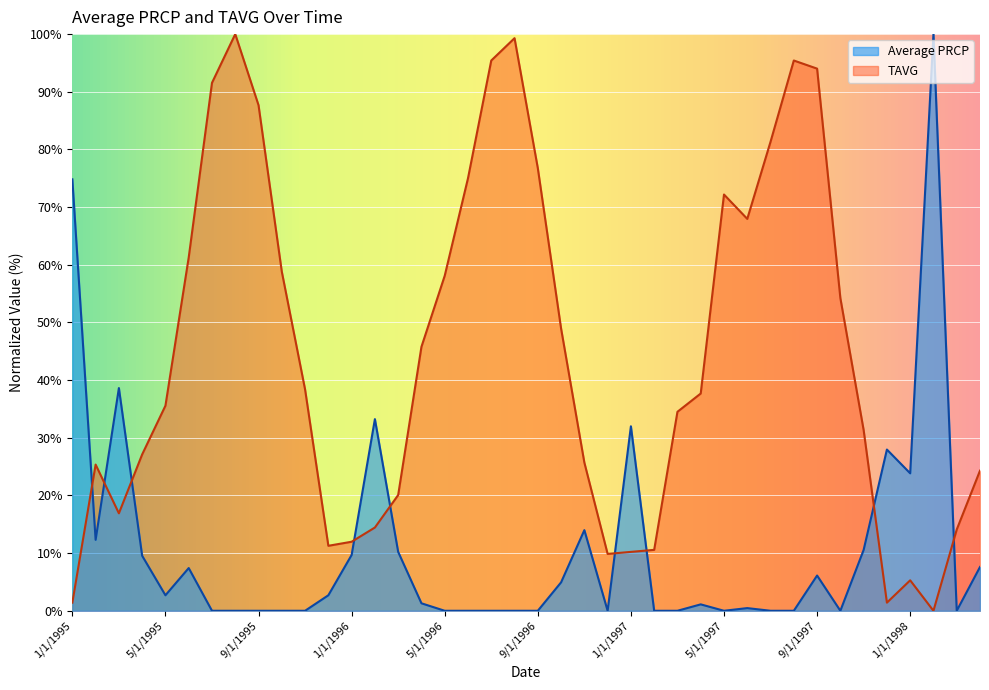

Rank the categories by value from lowest to highest.

7/1/1995, 8/1/1995, 9/1/1995, 10/1/1995, 11/1/1995, 5/1/1996, 6/1/1996, 7/1/1996, 8/1/1996, 9/1/1996, 12/1/1996, 2/1/1997, 3/1/1997, 5/1/1997, 7/1/1997, 8/1/1997, 10/1/1997, 3/1/1998, 6/1/1997, 4/1/1997, 4/1/1996, 5/1/1995, 12/1/1995, 10/1/1996, 9/1/1997, 6/1/1995, 4/1/1998, 4/1/1995, 1/1/1996, 3/1/1996, 11/1/1997, 2/1/1995, 11/1/1996, 1/1/1998, 12/1/1997, 1/1/1997, 2/1/1996, 3/1/1995, 1/1/1995, 2/1/1998